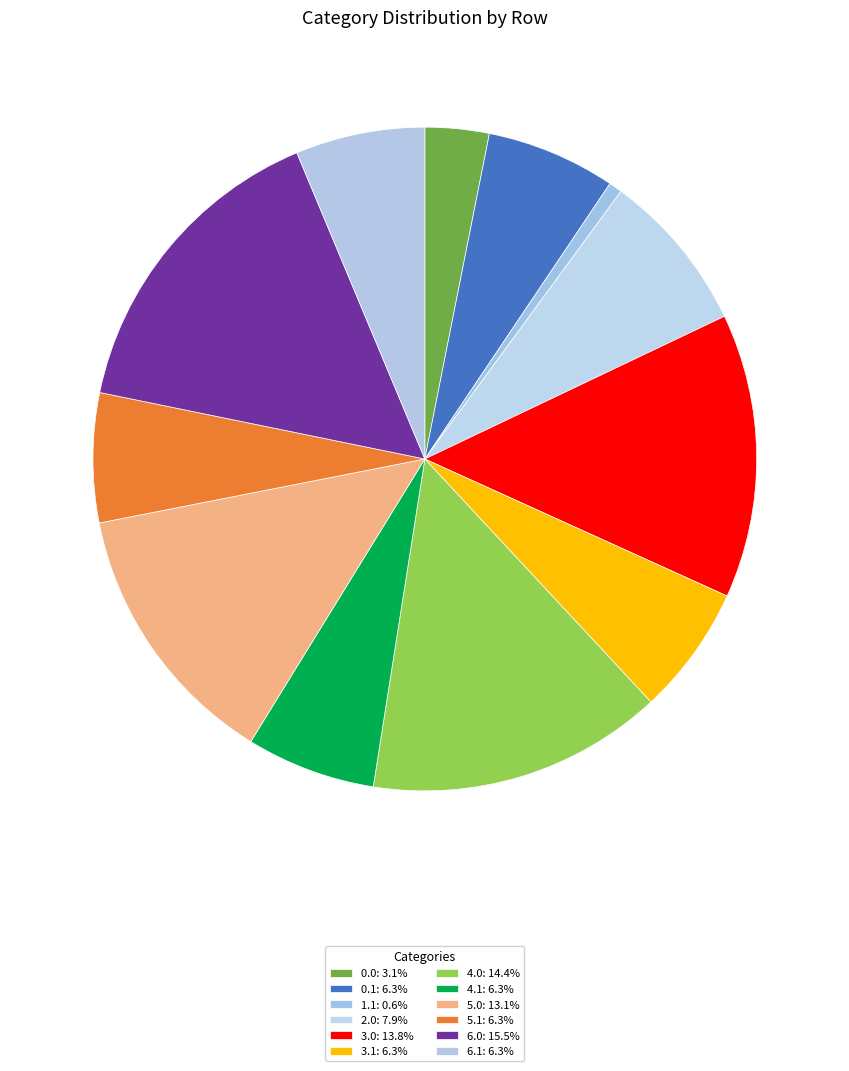

What is the largest slice in the pie chart?

6.0